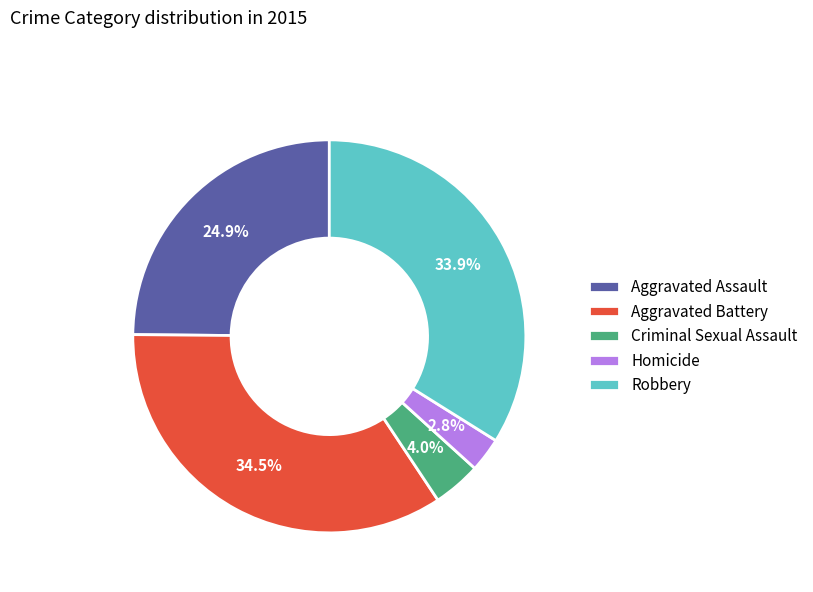

To the nearest percent, what percentage of the pie is Robbery?

34%